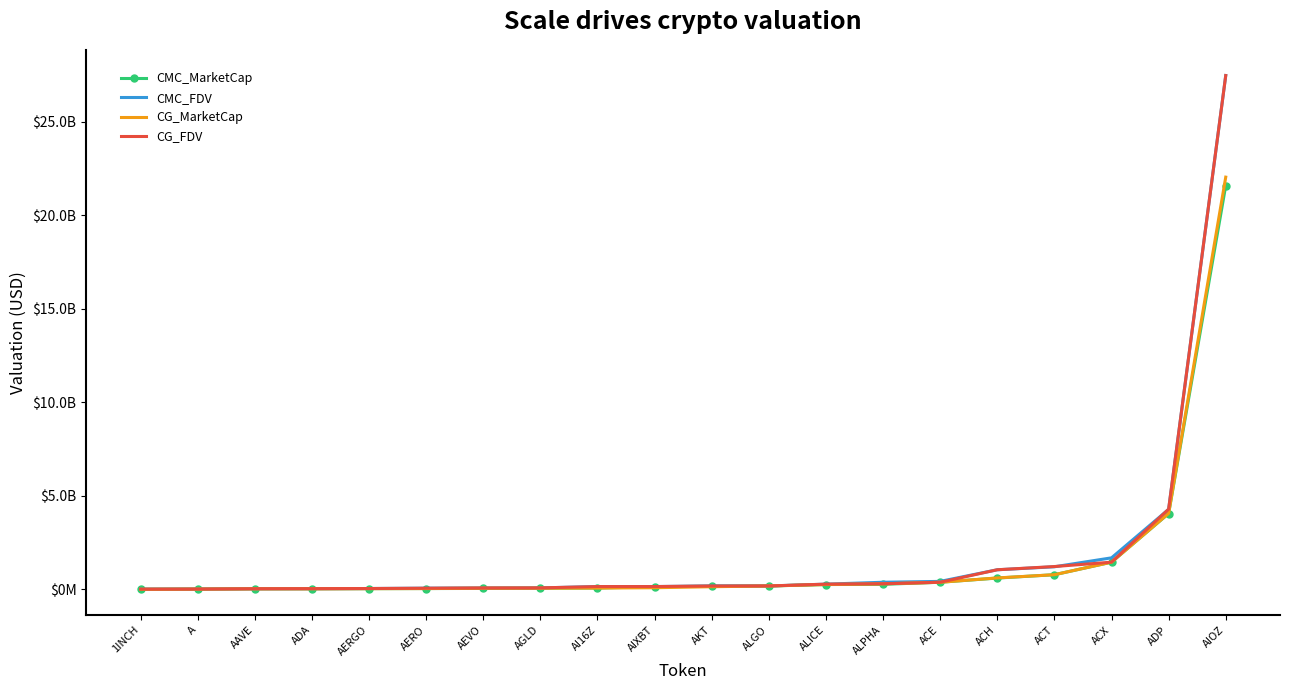

What is the value of the CMC_MarketCap point at the 16th from the left?

610091761.5